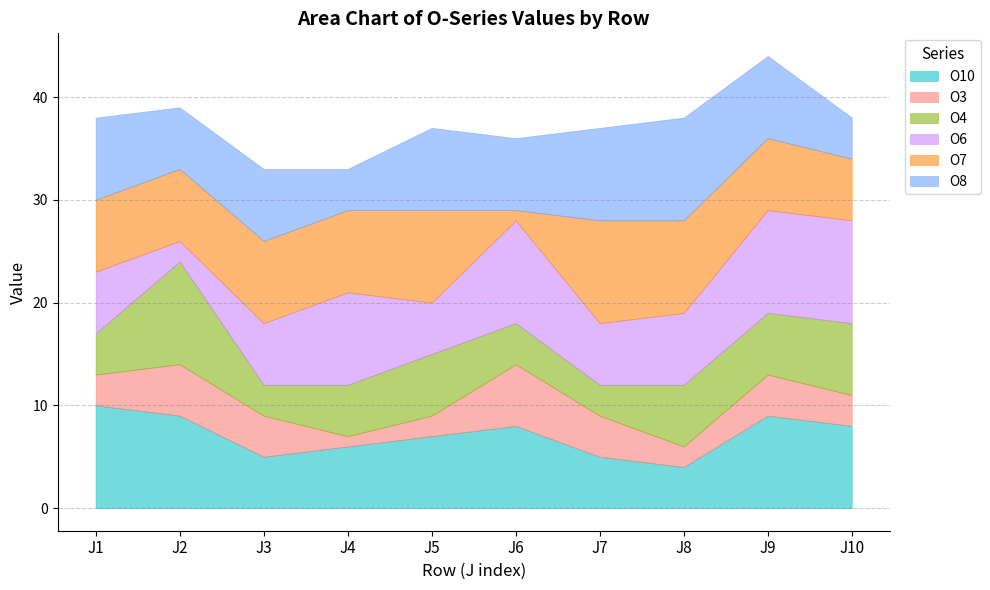

Which series has the widest spread of values?

O7